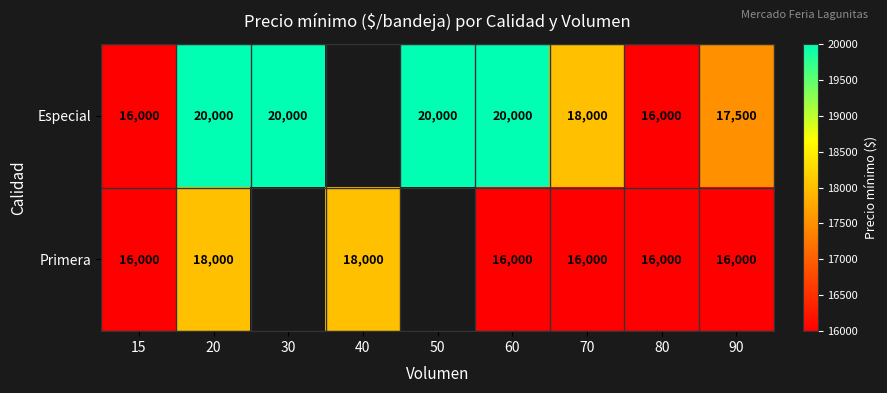

Rank the series at 90 from highest to lowest value.

Especial, Primera